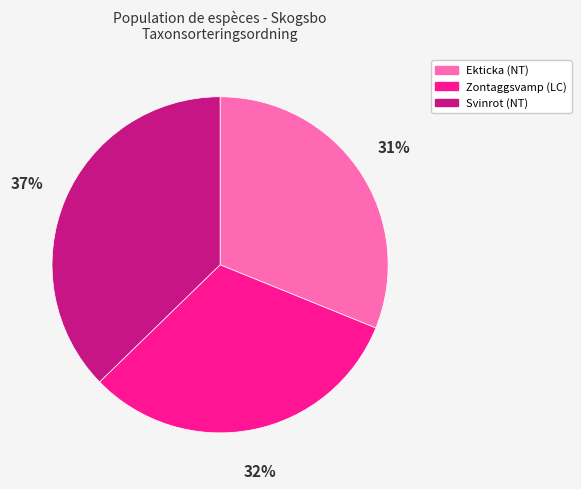

Do Ekticka (NT) and Zontaggsvamp (LC) together represent more than half of the pie?

Yes